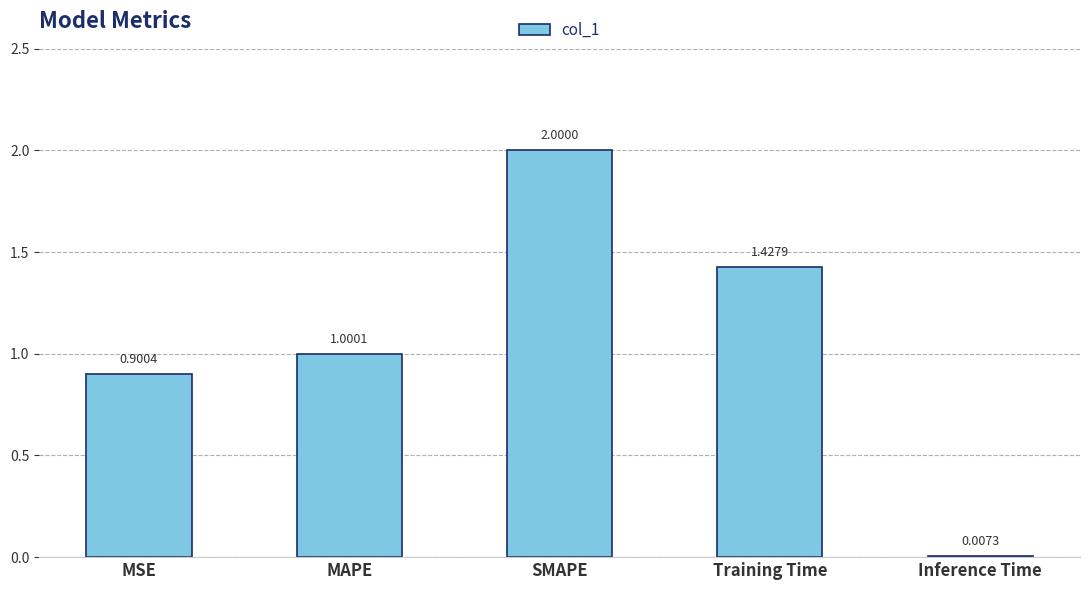

Which label corresponds to the largest value in the chart?

SMAPE